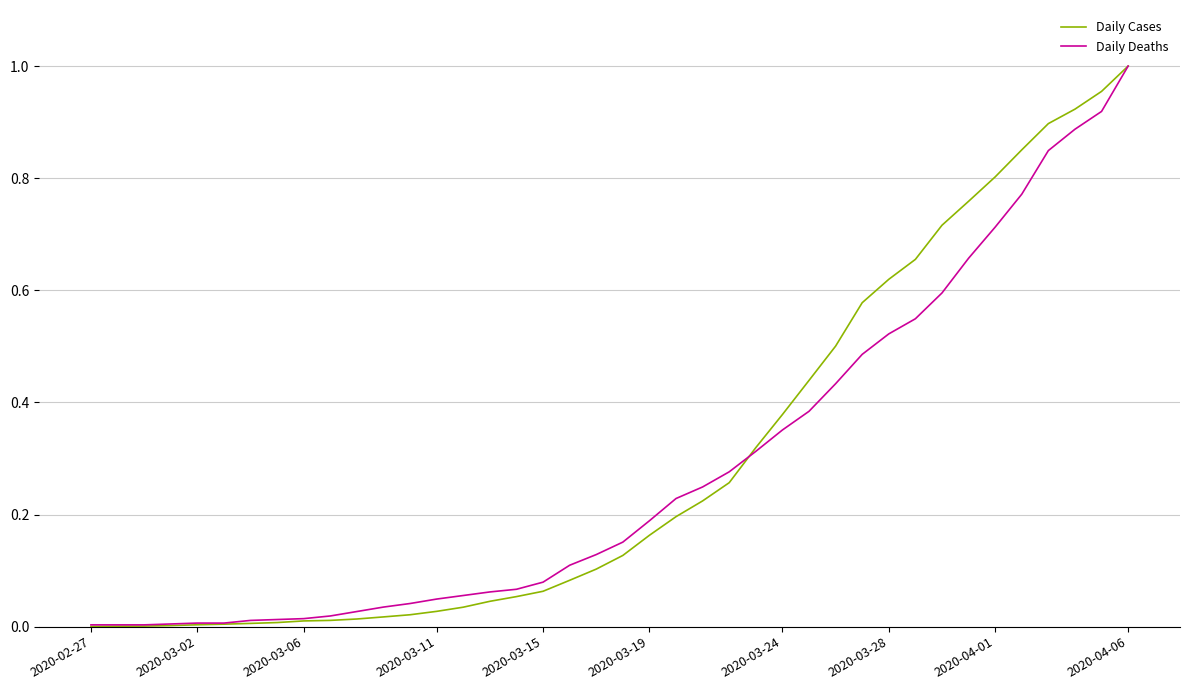

At how many categories does at least one series exceed 0?

40